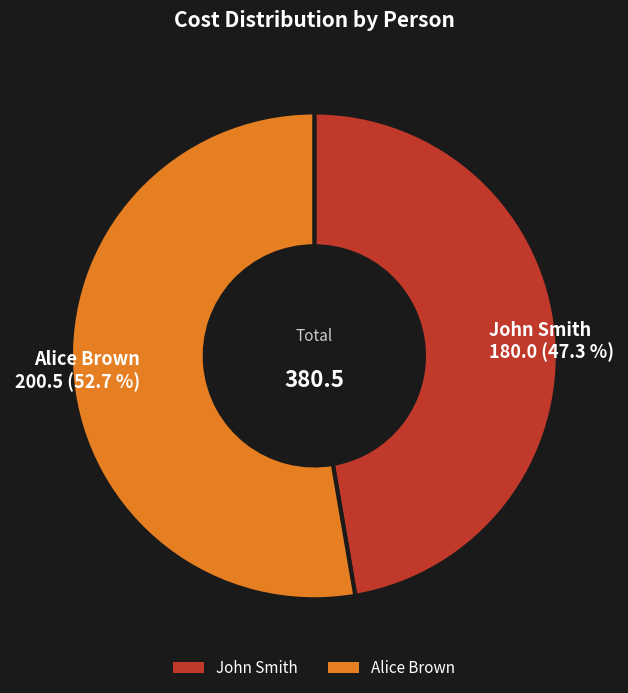

Which category has the biggest portion of the pie?

Alice Brown